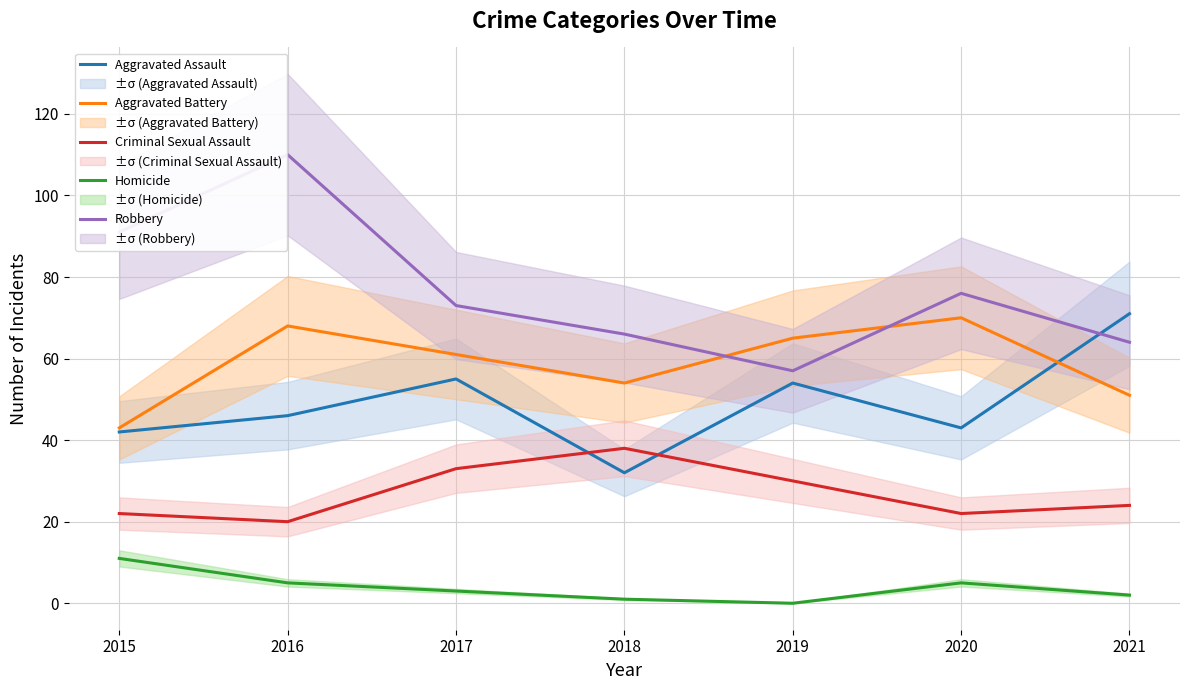

List the labels in order of Criminal Sexual Assault value, largest first.

2018, 2017, 2019, 2021, 2015, 2020, 2016